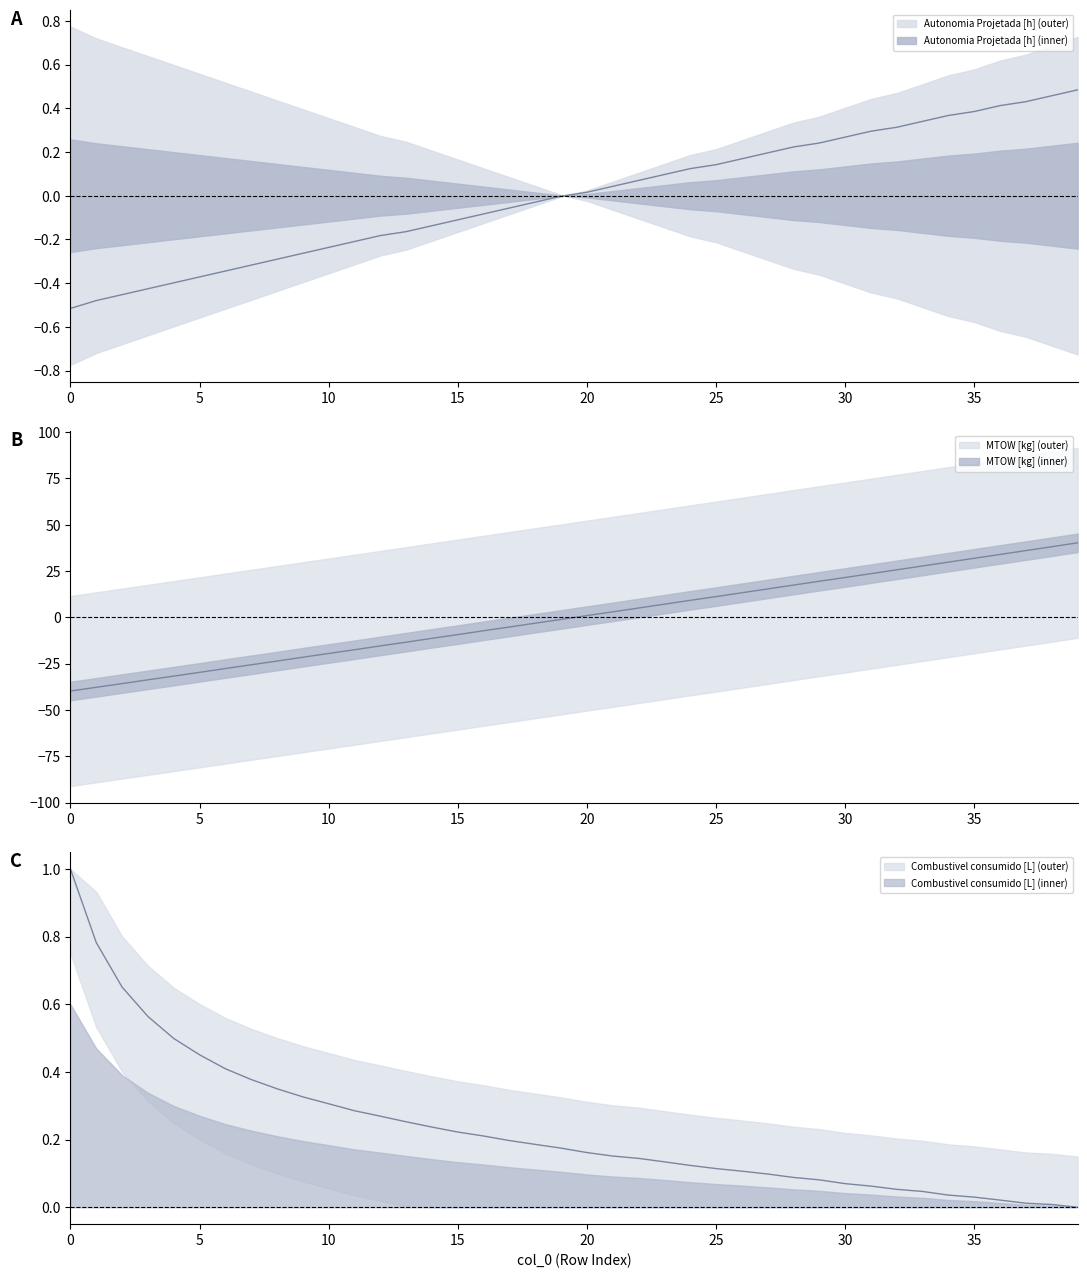

Which series ends up on top after the final intersection of MTOW [kg] and Combustivel consumido [L]?

MTOW [kg]